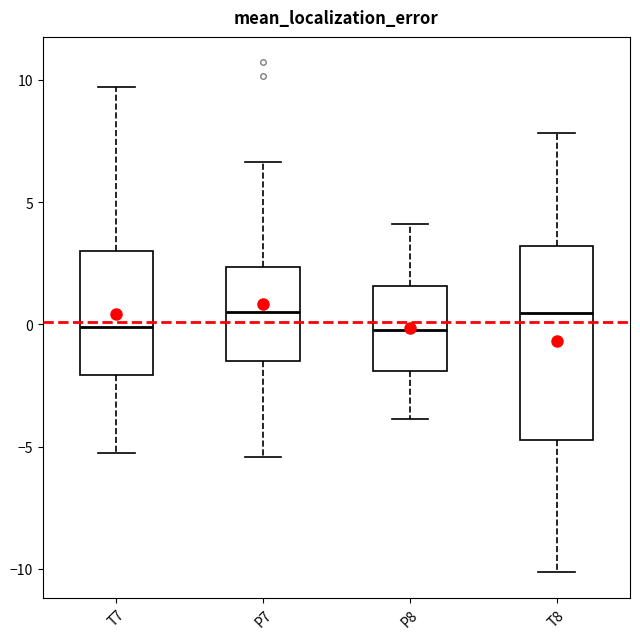

Comparing the boxes themselves (not the whiskers), which one is the tallest?

T8